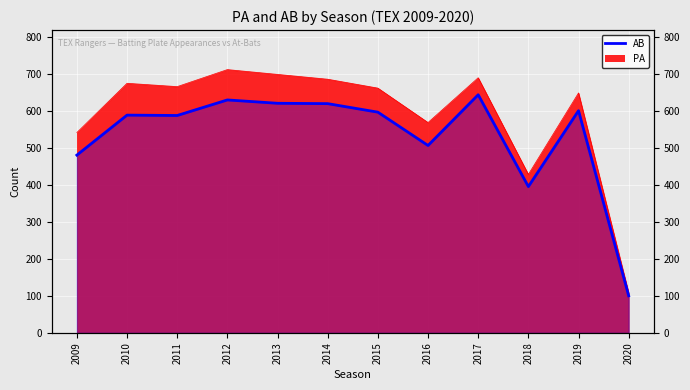

At which category does the data reach its first local peak?

2010